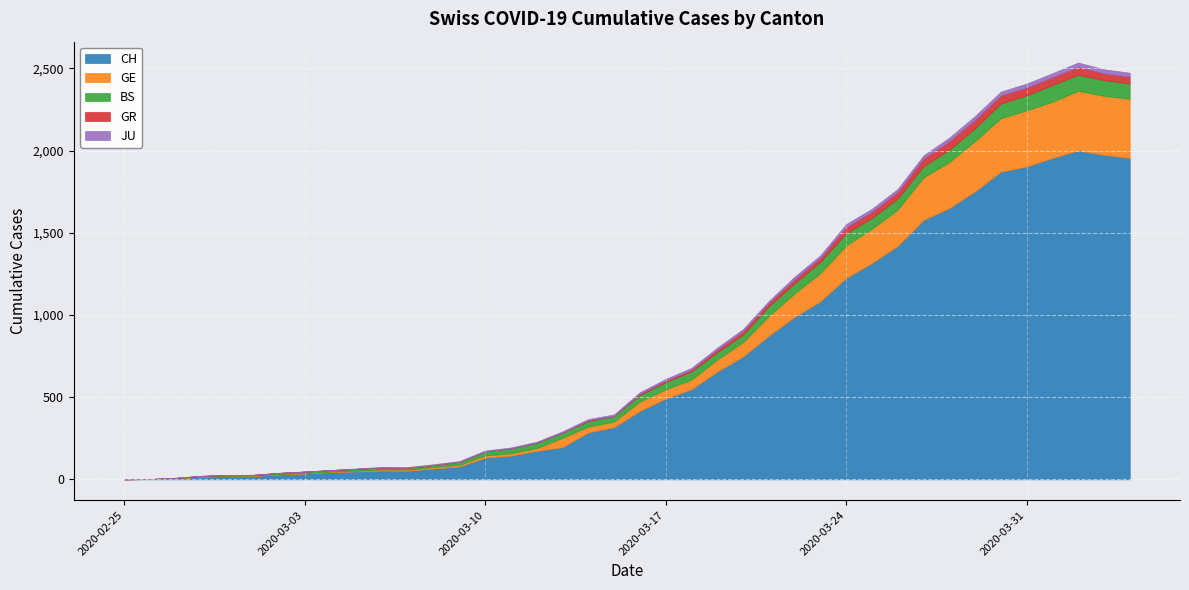

Where is CH nearest to the value 1000?

2020-03-22